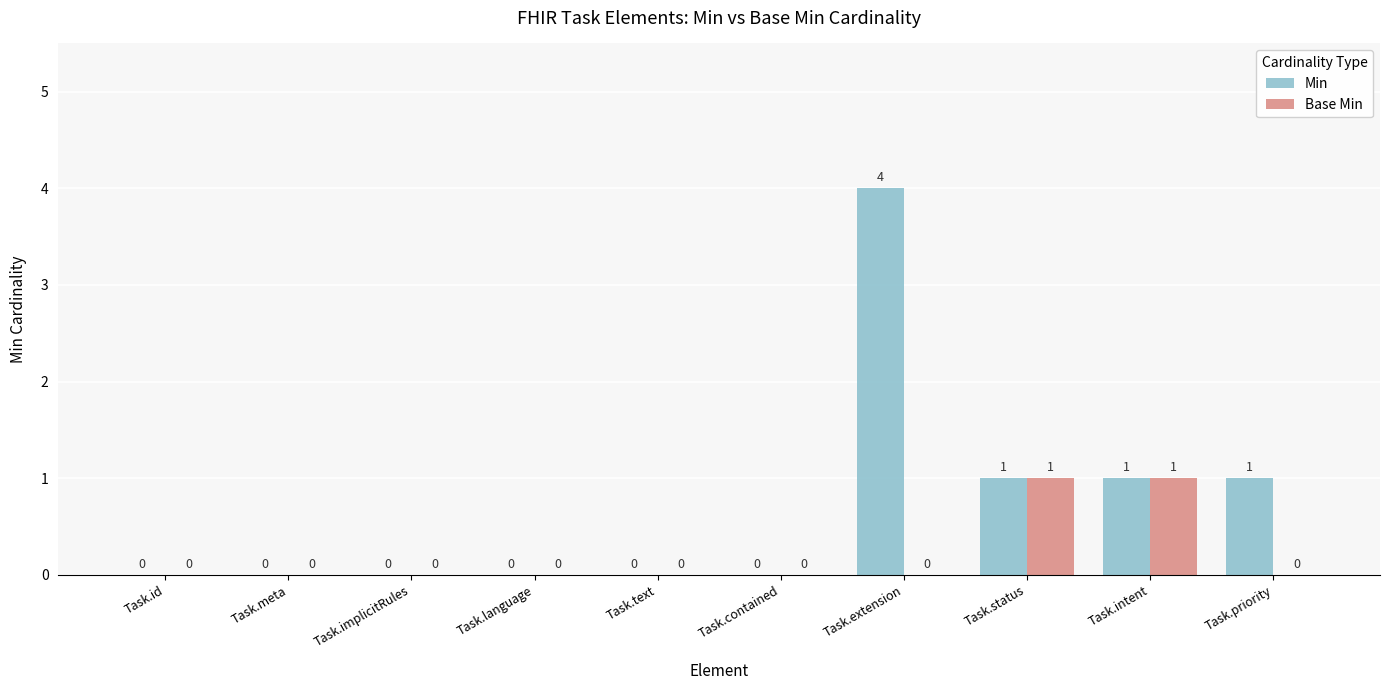

Which series changed the most between Task.text and Task.priority?

Min